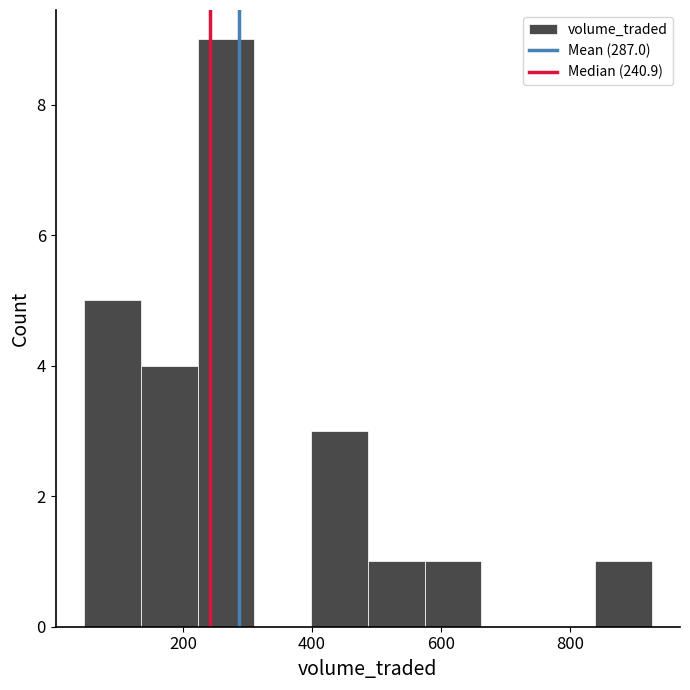

Over which range of the x-axis is the bar tallest?

220 to 320